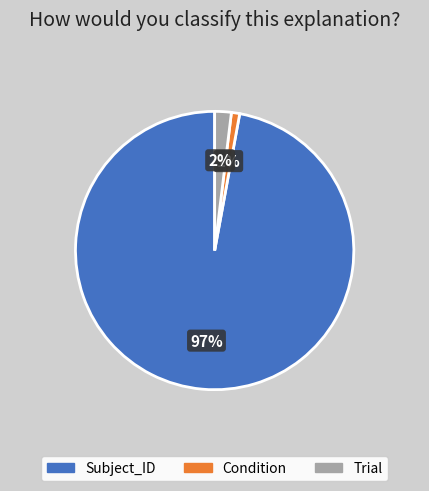

The Condition slice represents 1% of the pie. True or false?

True